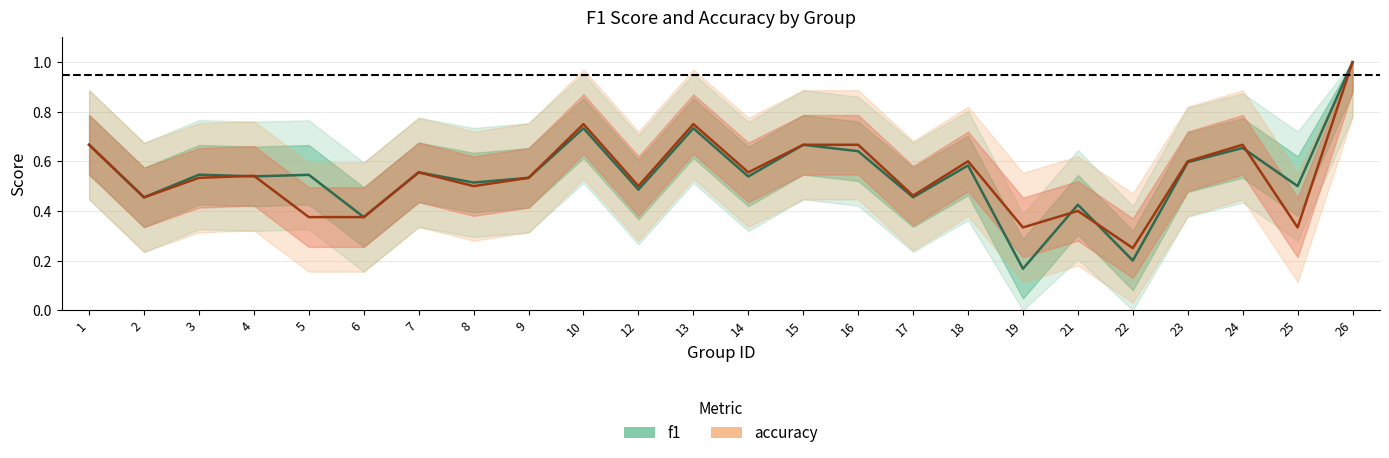

What are all the series names shown in the legend?

f1, accuracy